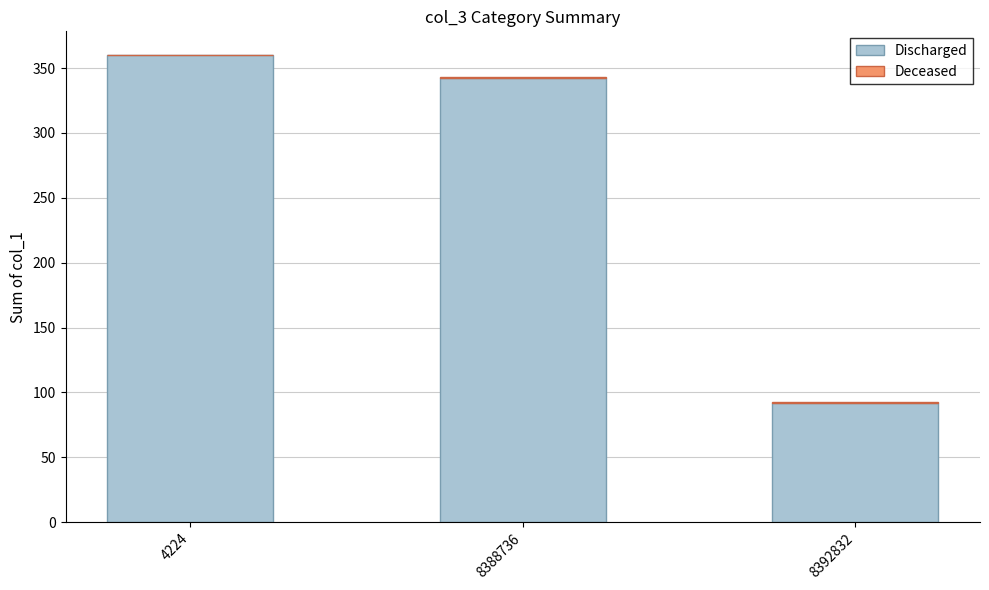

Where is Discharged nearest to the value 225?

8388736